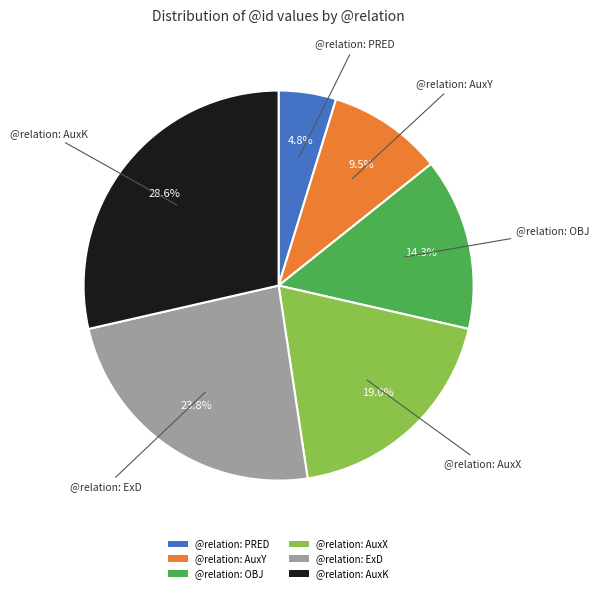

What is the ratio of the value at @relation: AuxY to the value at @relation: OBJ?

0.7